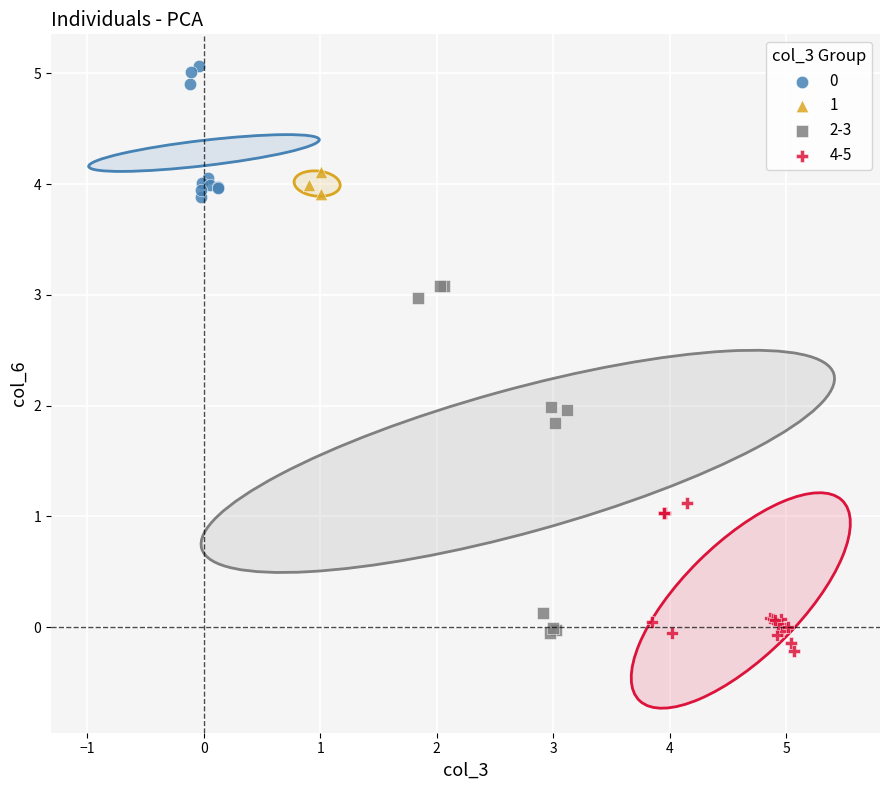

Which series contains the lowest Y value?

4-5